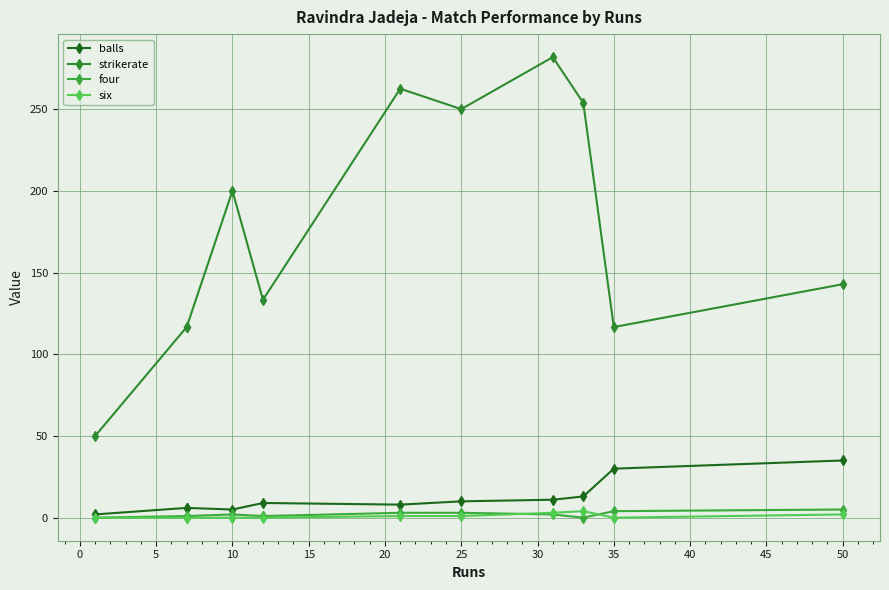

What is the sum of all four values?

22.0